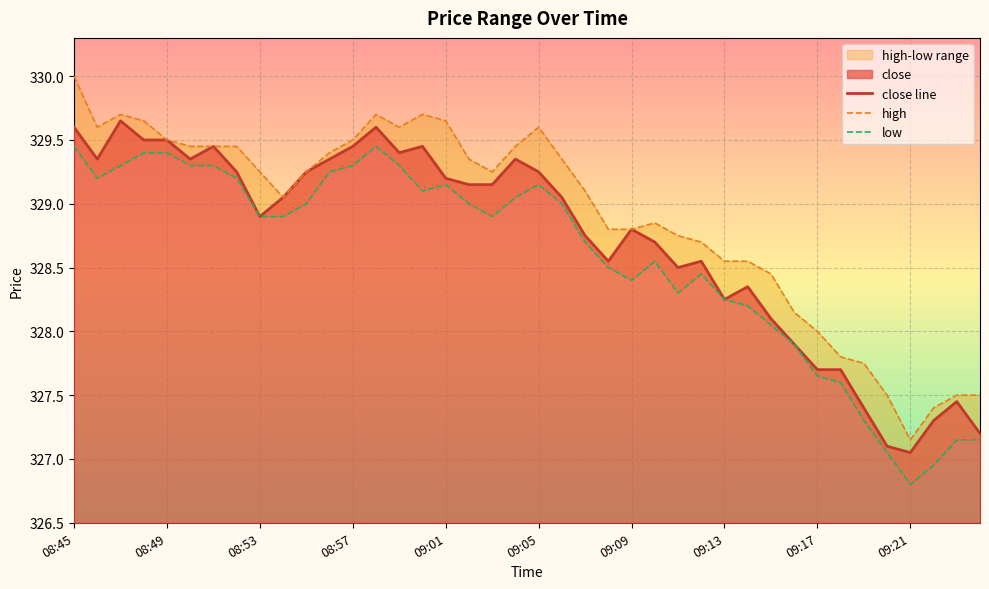

What is the sum of the low values at 08:49 and 09:08?

657.9